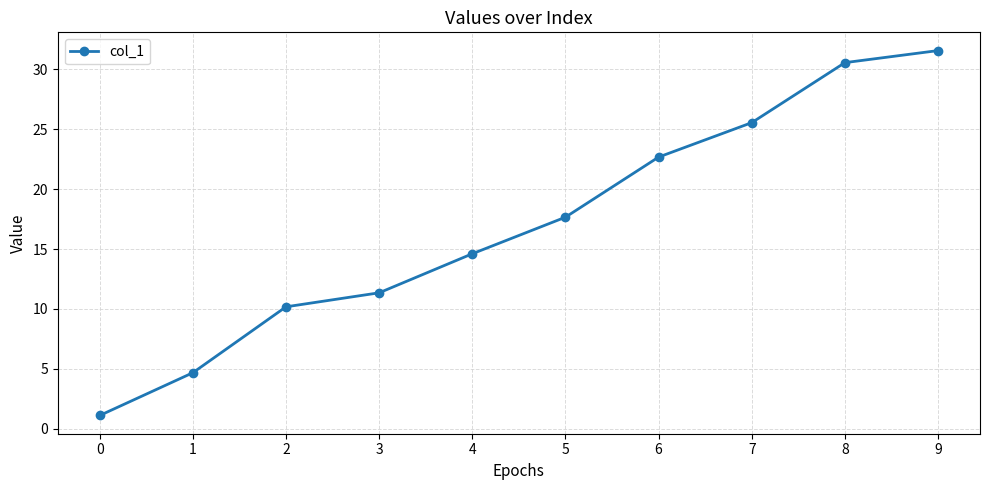

What is the difference between the values at 7 and 1?

20.9